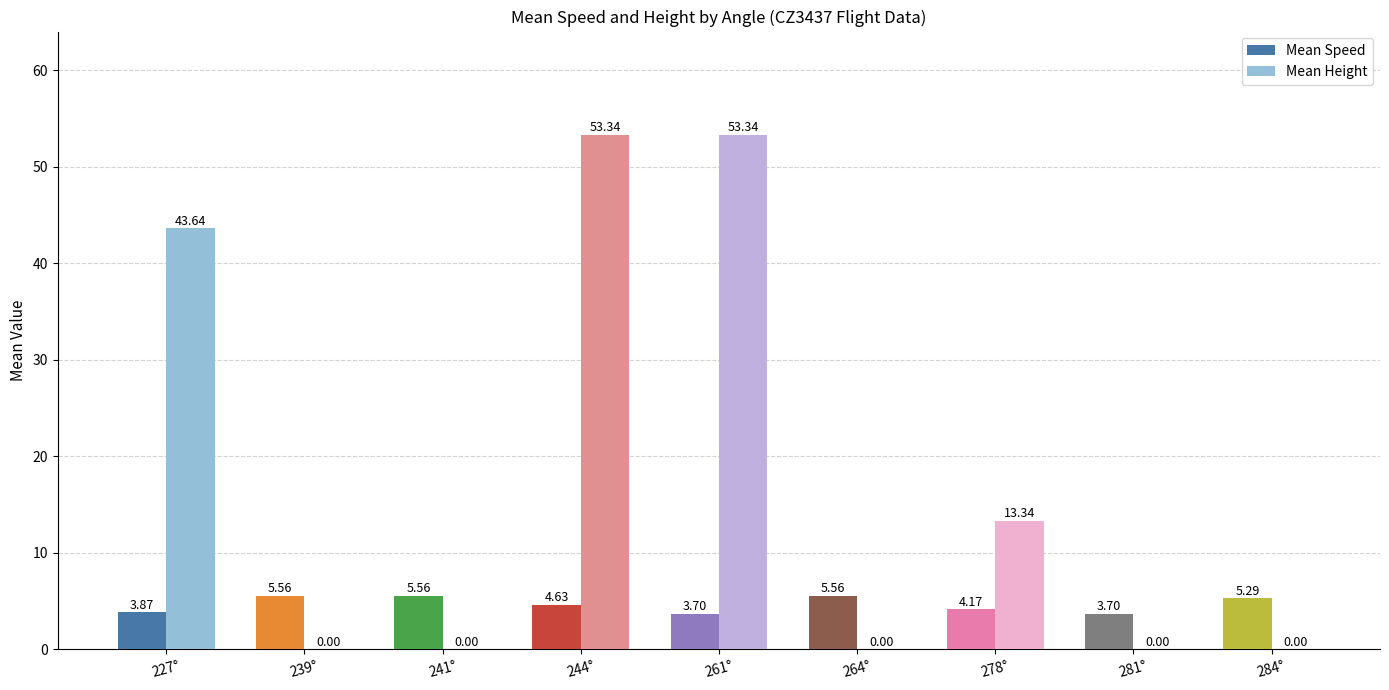

Which category has the lowest value across all series?

239